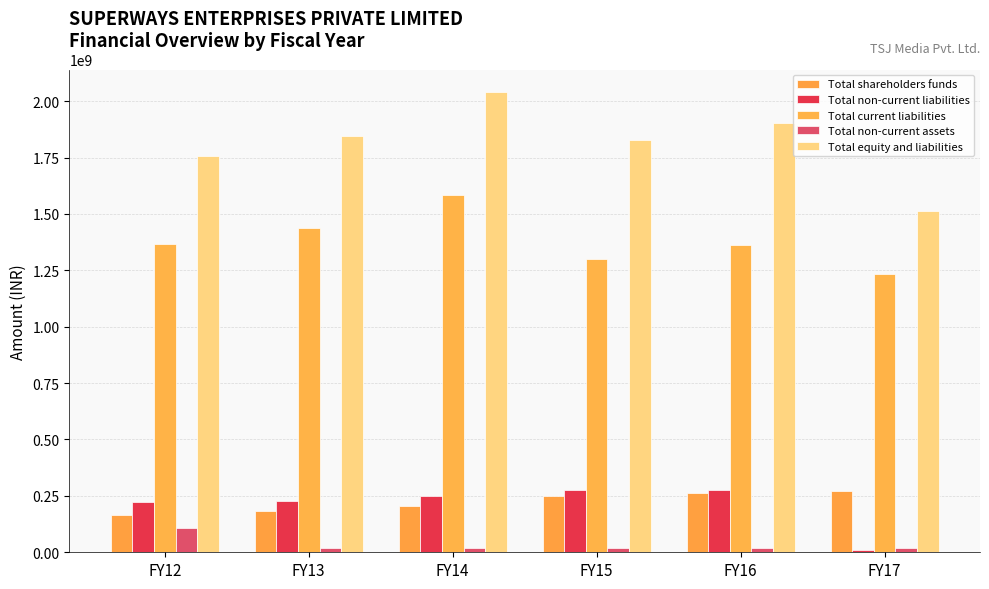

Where does the Total shareholders funds series first go above 251384913?

FY15